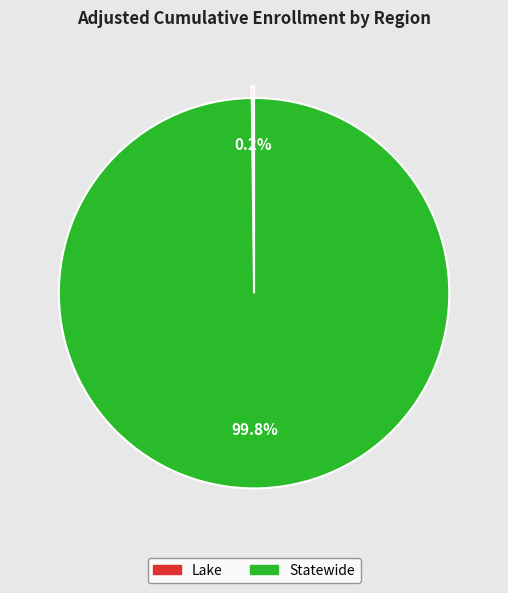

Which category has the biggest portion of the pie?

Statewide